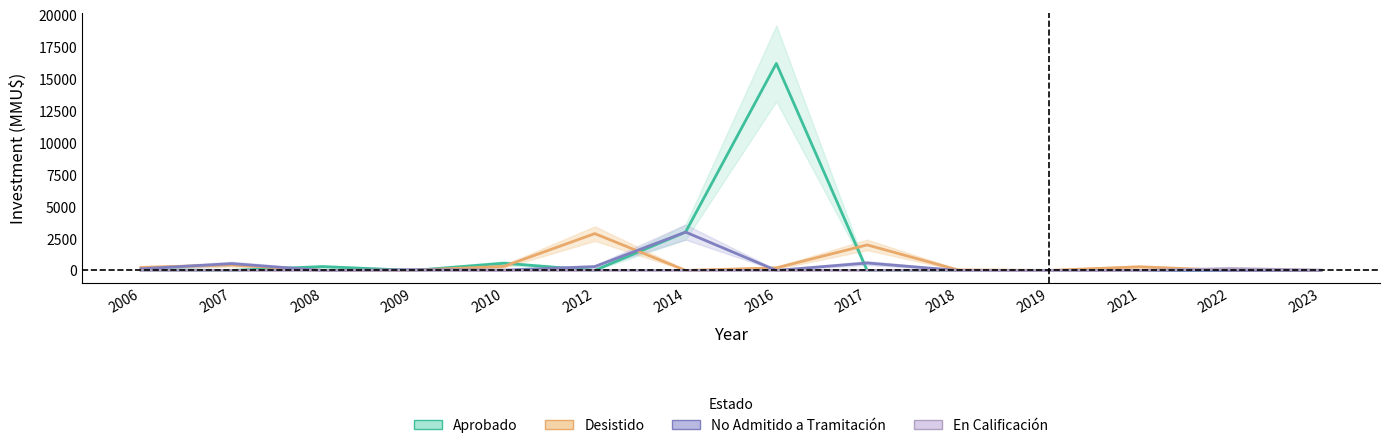

True or false: En Calificación has more than 0 interior local peaks.

True